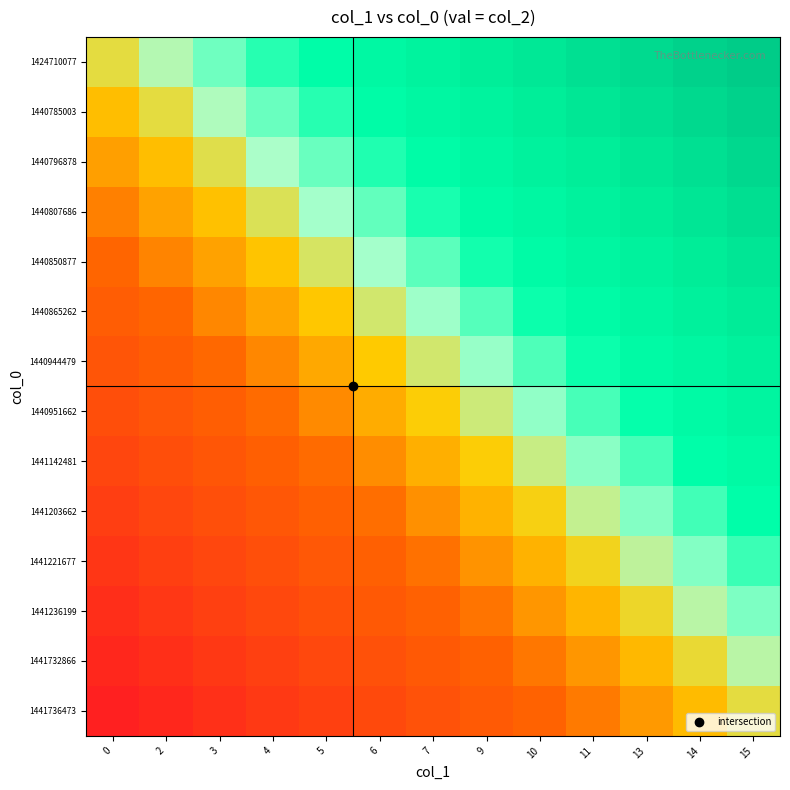

What is the minimum value shown in the chart?

-1.0